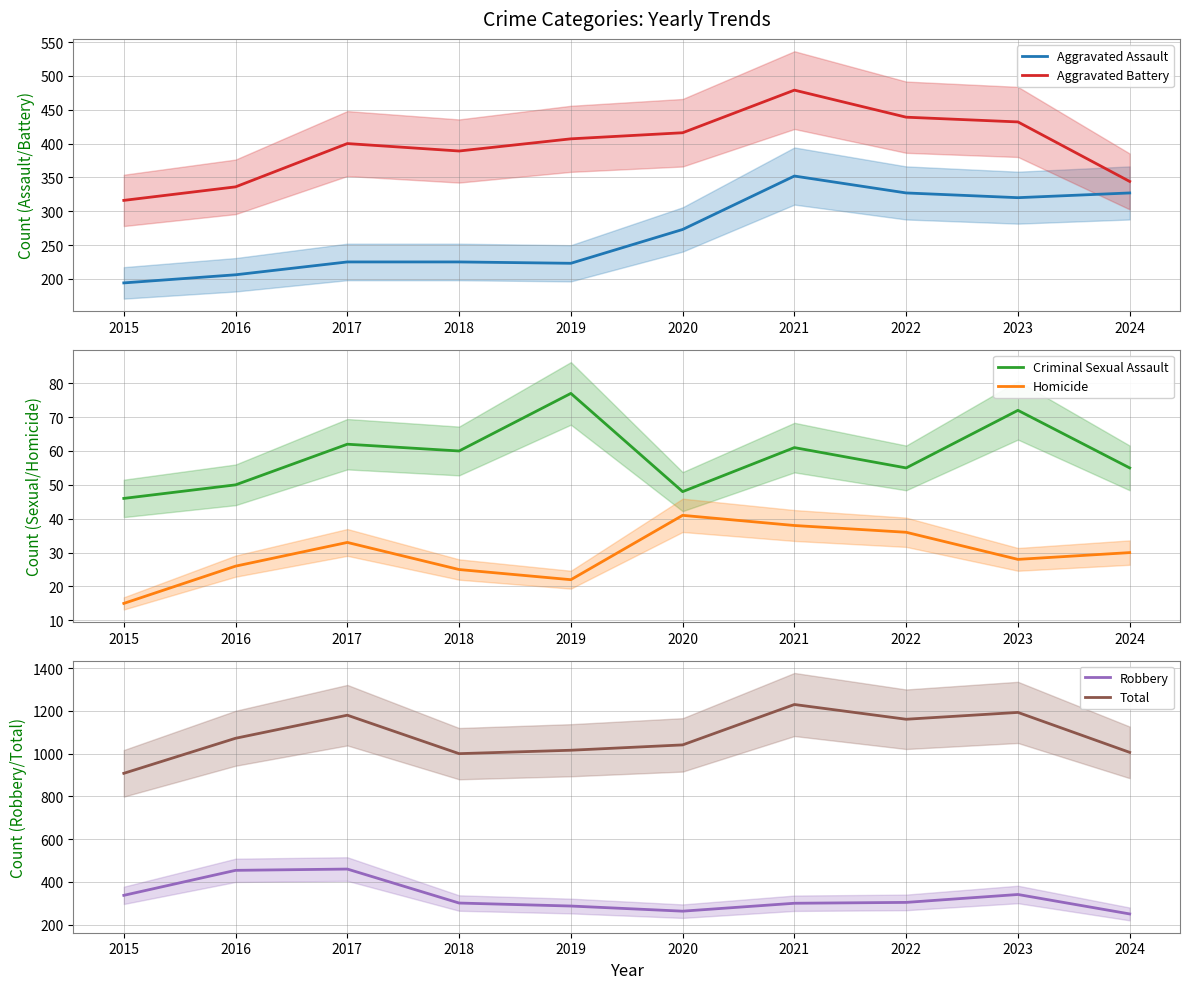

Does the chart have visible grid lines?

Yes